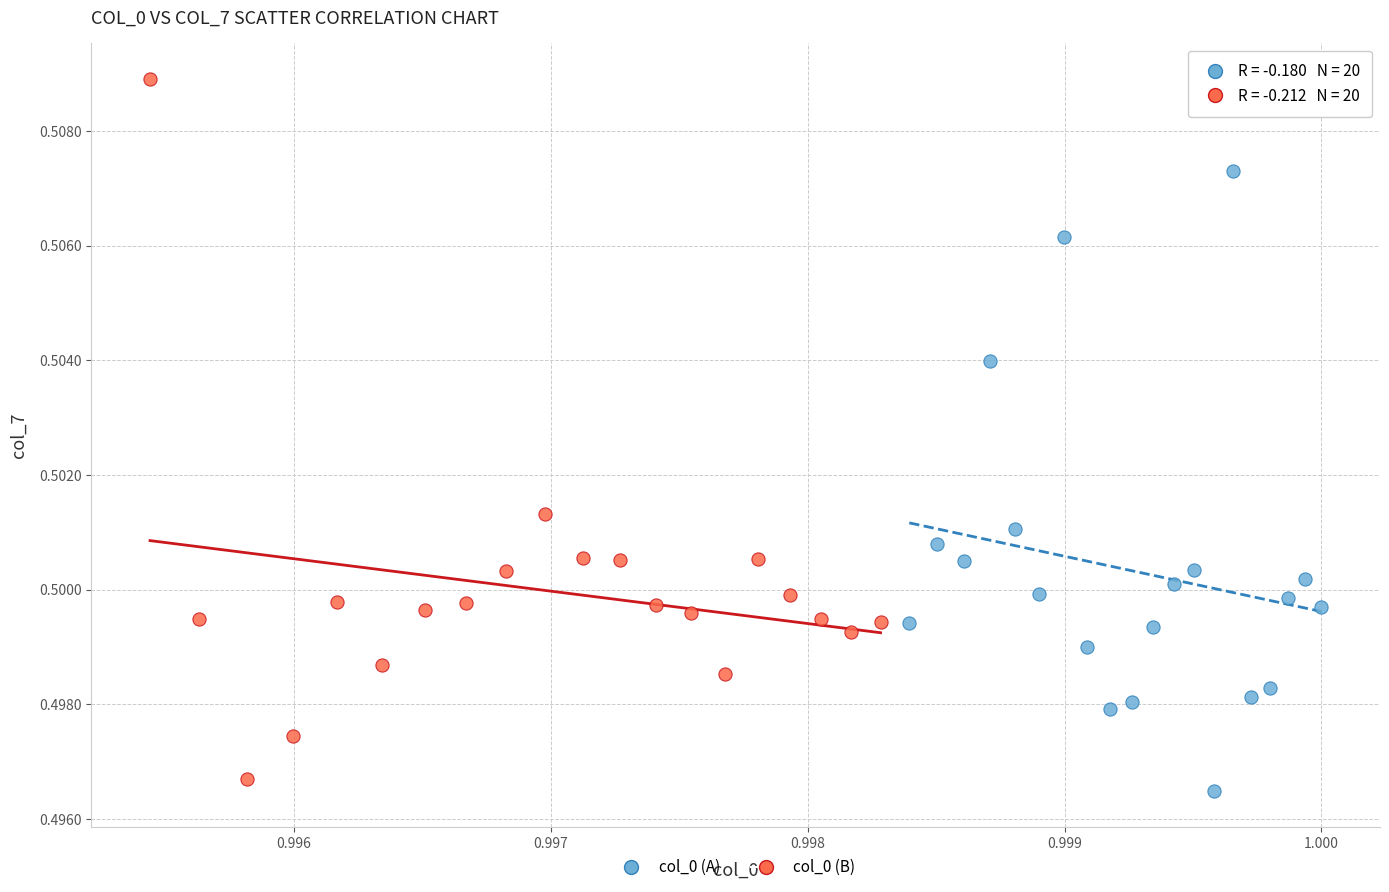

Which series has the widest spread of Y values?

col_0 (B)